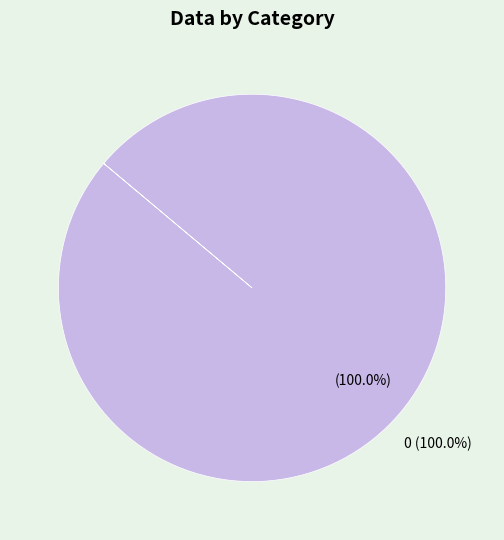

To the nearest percent, what portion does 0 represent?

100%